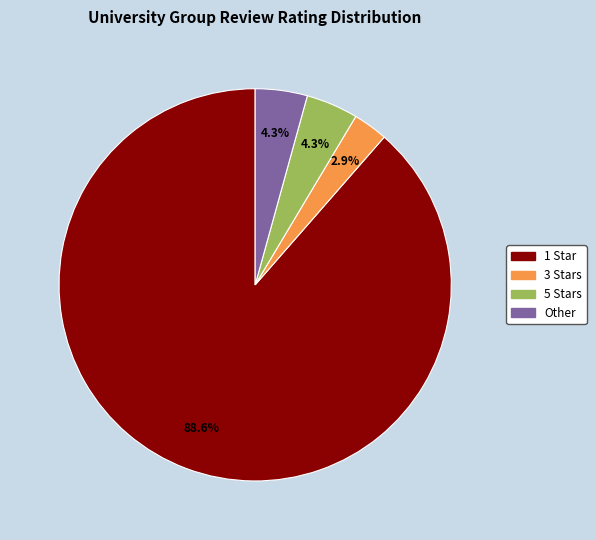

Is there any slice that represents more than half of the pie?

Yes